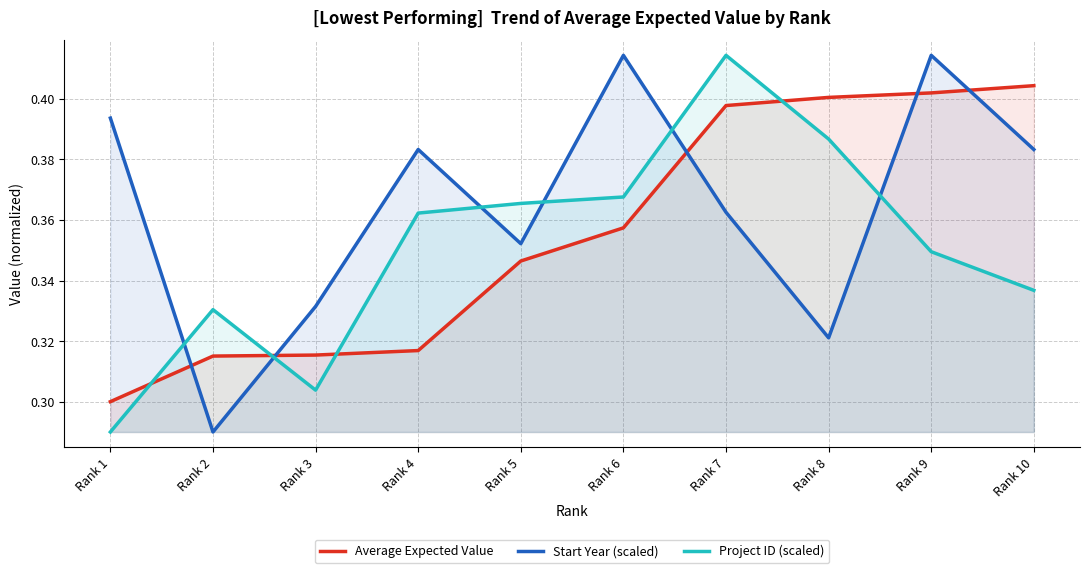

Is it true that Project ID (scaled) equals 0.4 at Rank 4?

True